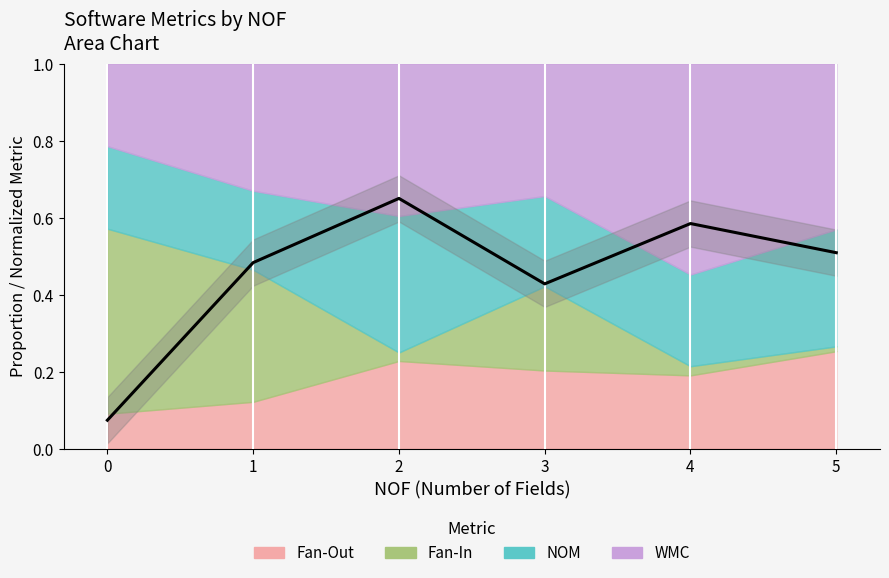

The chart shows a value of 0.7 at 3. True or false?

False